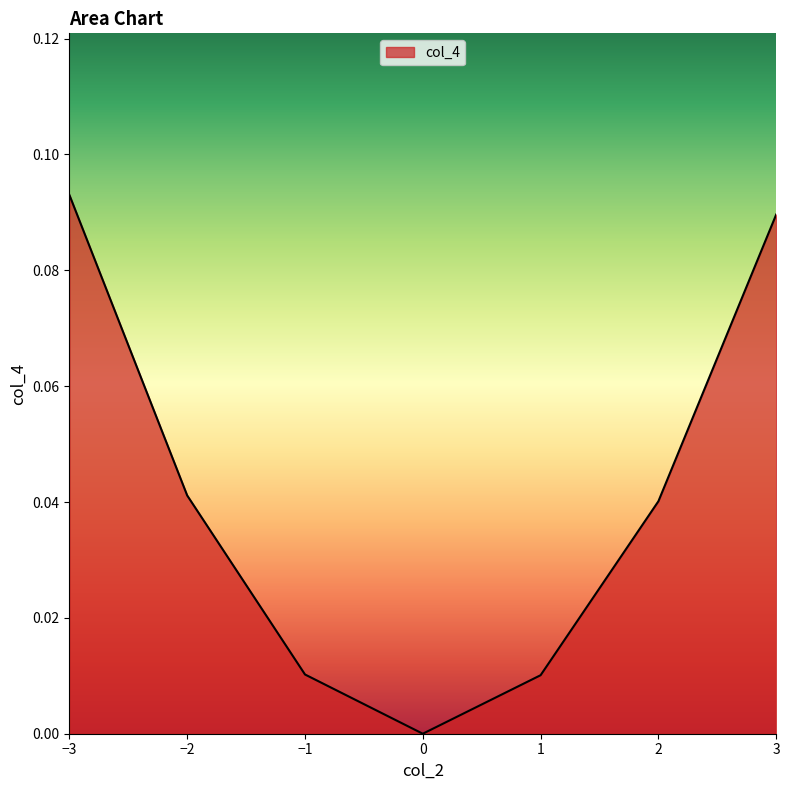

True or false: the data shows 0.0 at −2.

True